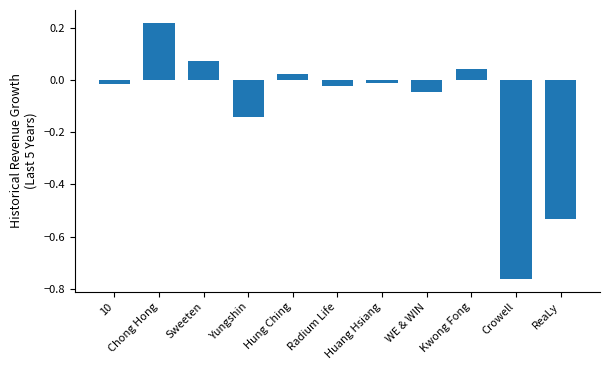

What is the difference between the values at Crowell and Kwong Fong?

0.8